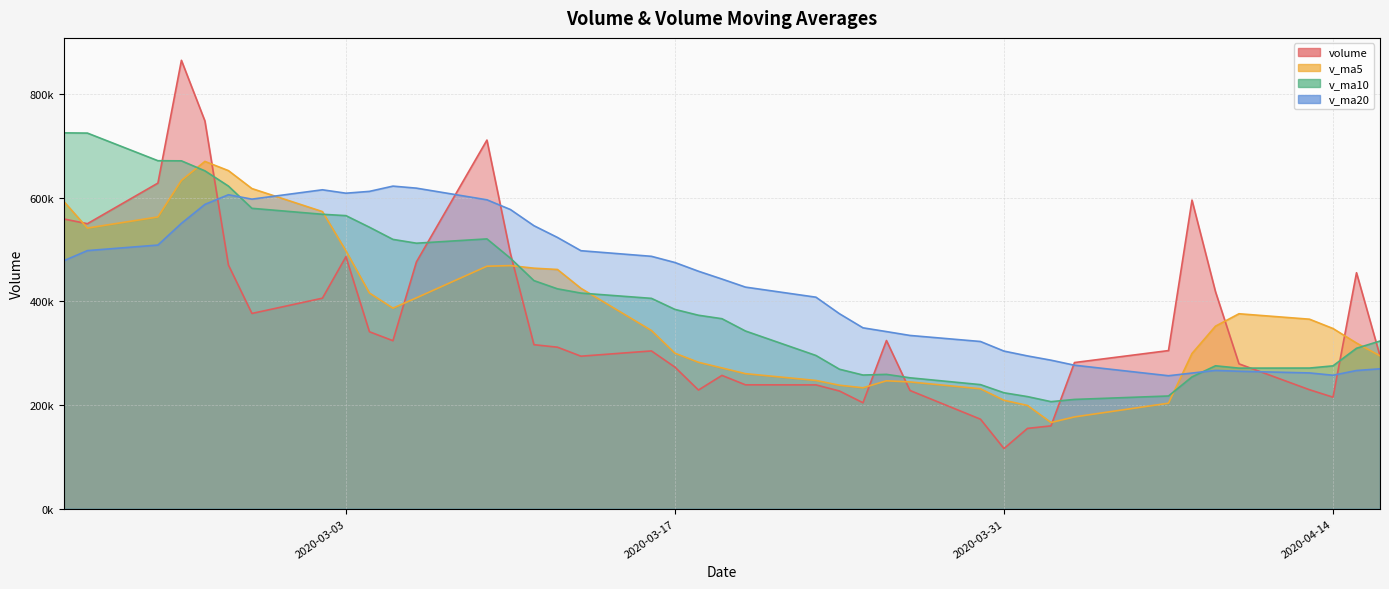

Between 2020-03-18 and 2020-04-10, which series saw the biggest shift?

v_ma20